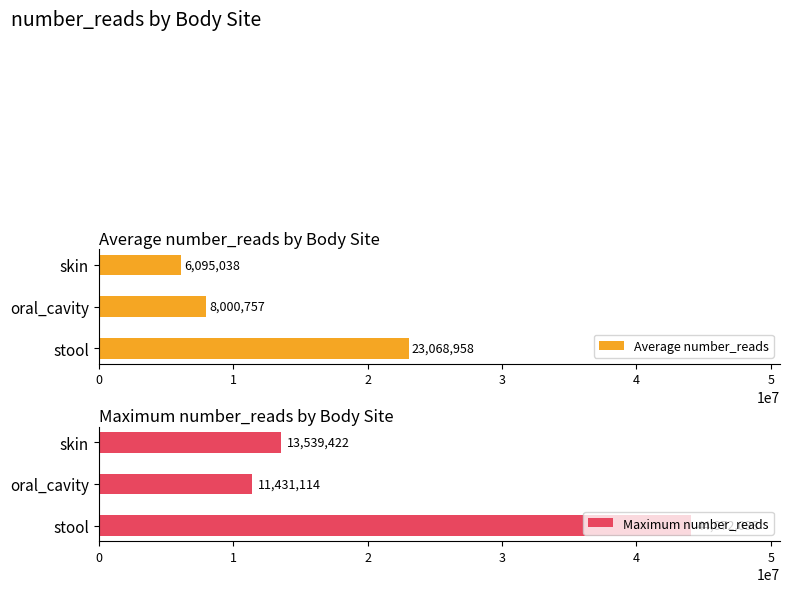

The value of Average number_reads at skin is 6095038.0. True or false?

True